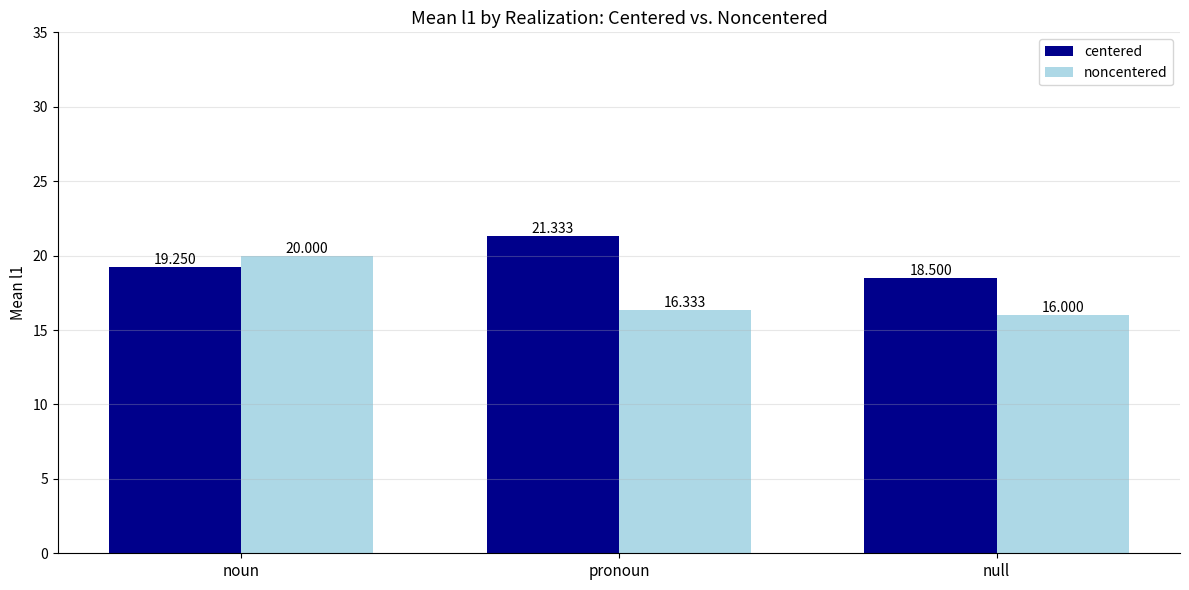

Rank the series at pronoun from lowest to highest value.

noncentered, centered